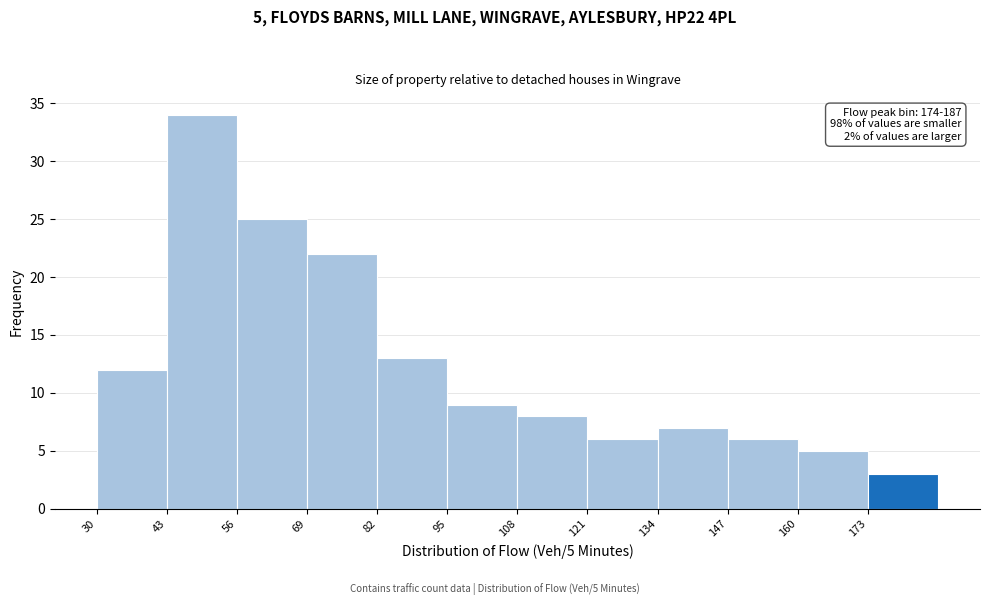

Over which range of the x-axis is the bar tallest?

43 to 56